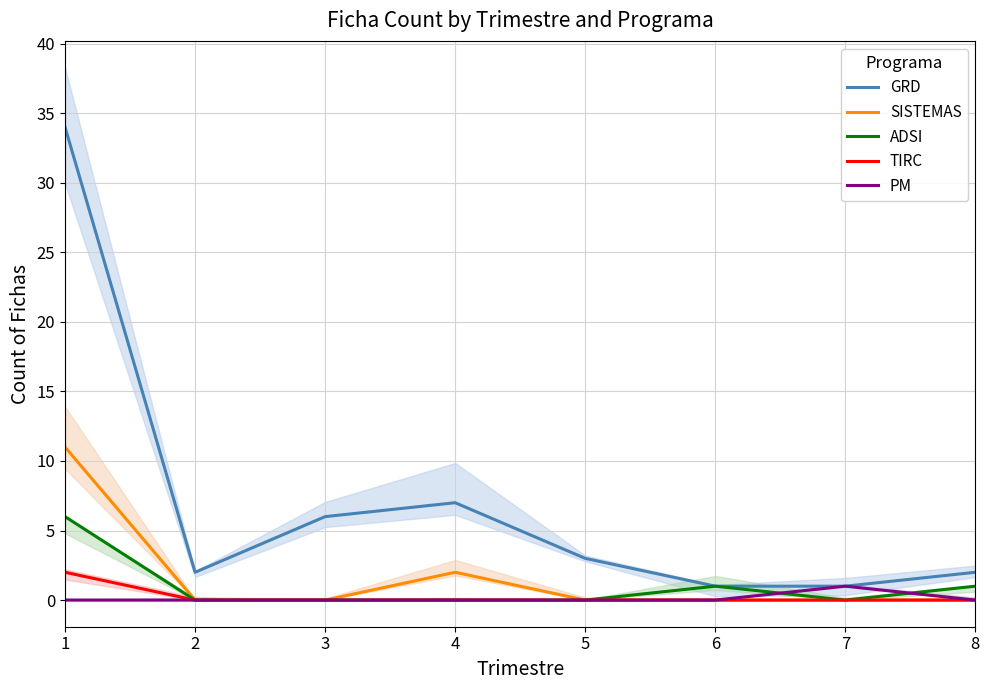

What are all the series names shown in the legend?

GRD, SISTEMAS, ADSI, TIRC, PM